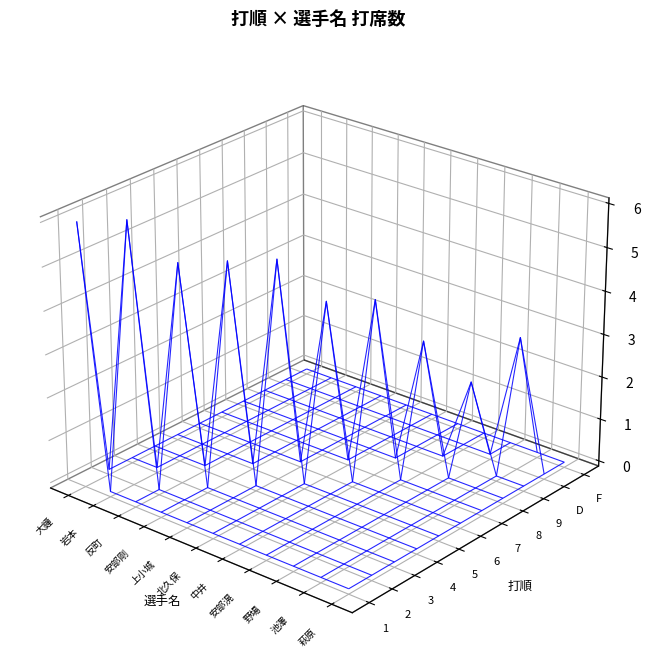

Is the value of 5 at 1 greater than the value of 1 at 1?

No